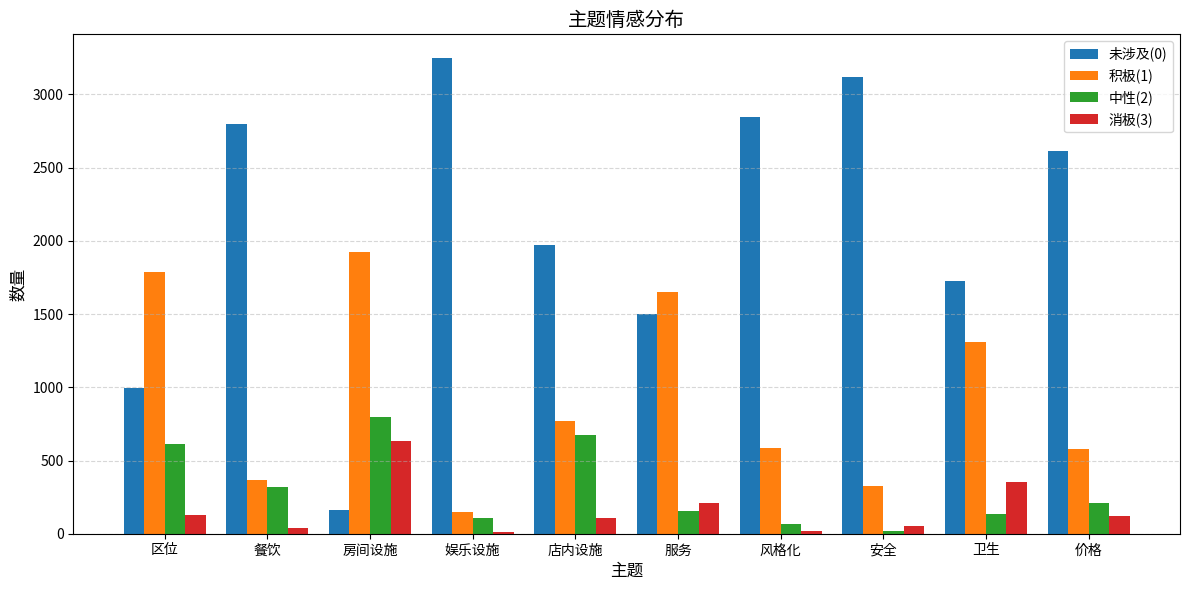

Is the value of 中性(2) at 服务 greater than the value of 消极(3) at 风格化?

Yes